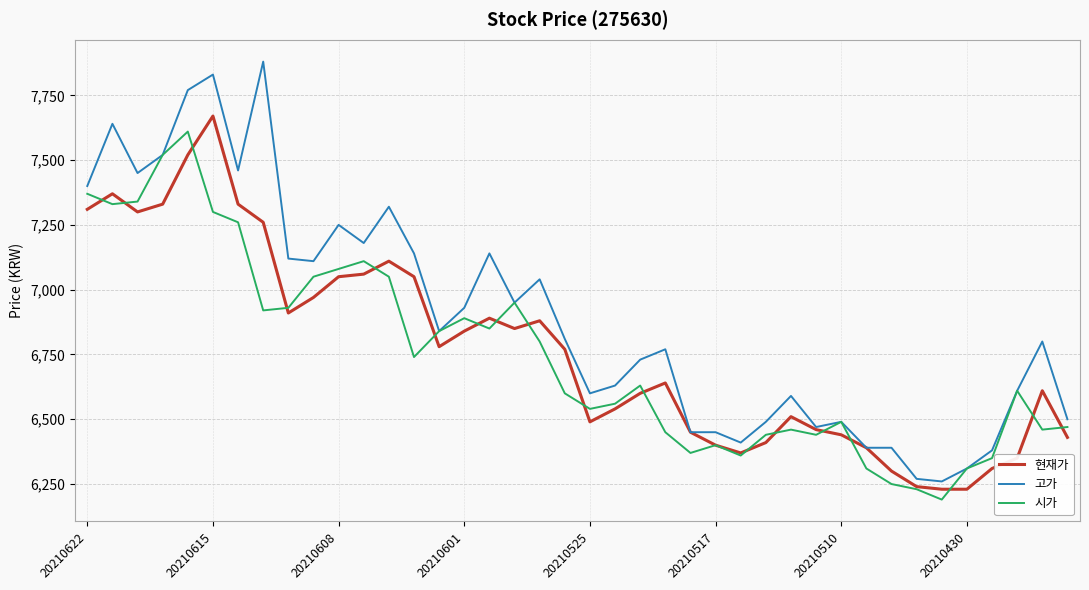

Which series has the largest total across all categories?

고가